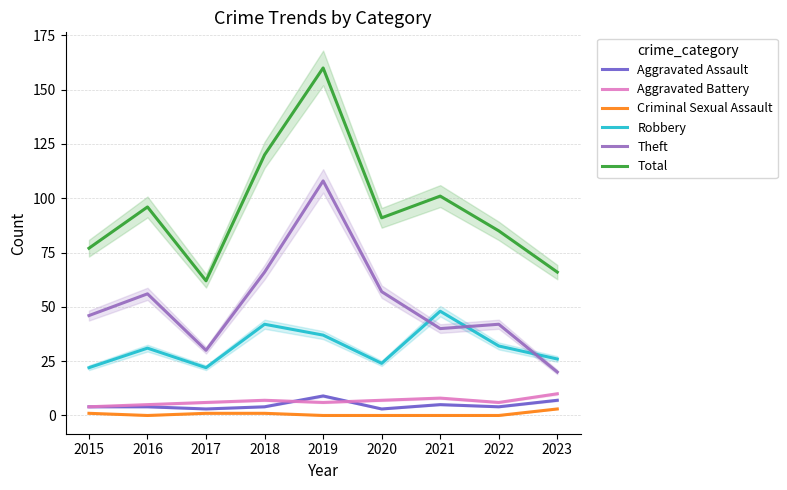

What is the total value across all series at 2016?

192